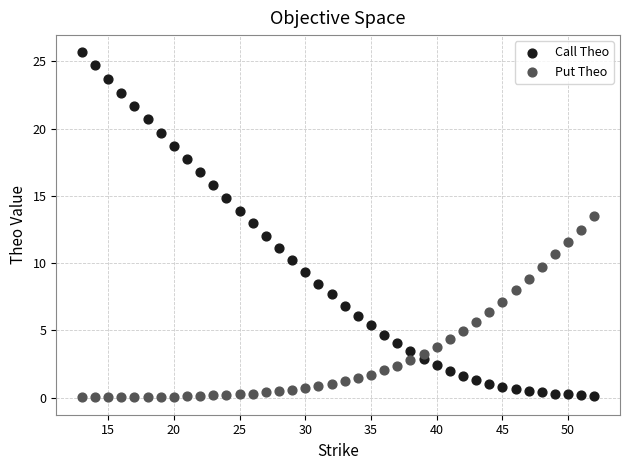

What are all the series names shown in the legend?

Call Theo, Put Theo